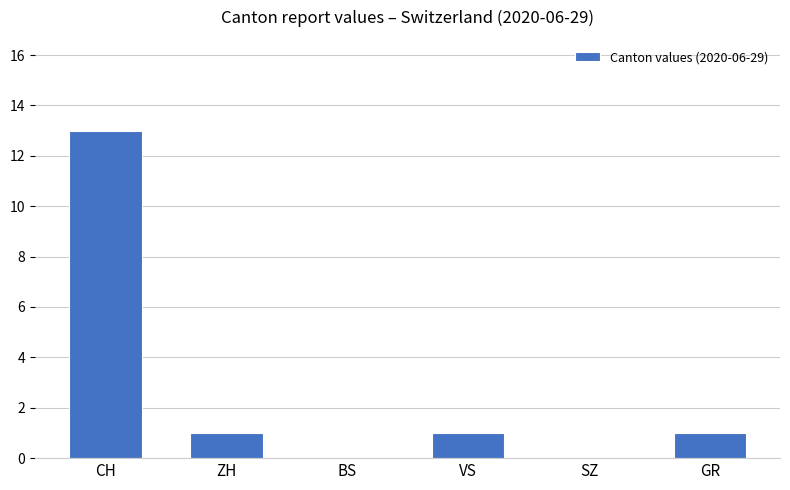

What is the sum of the values at VS and CH?

14